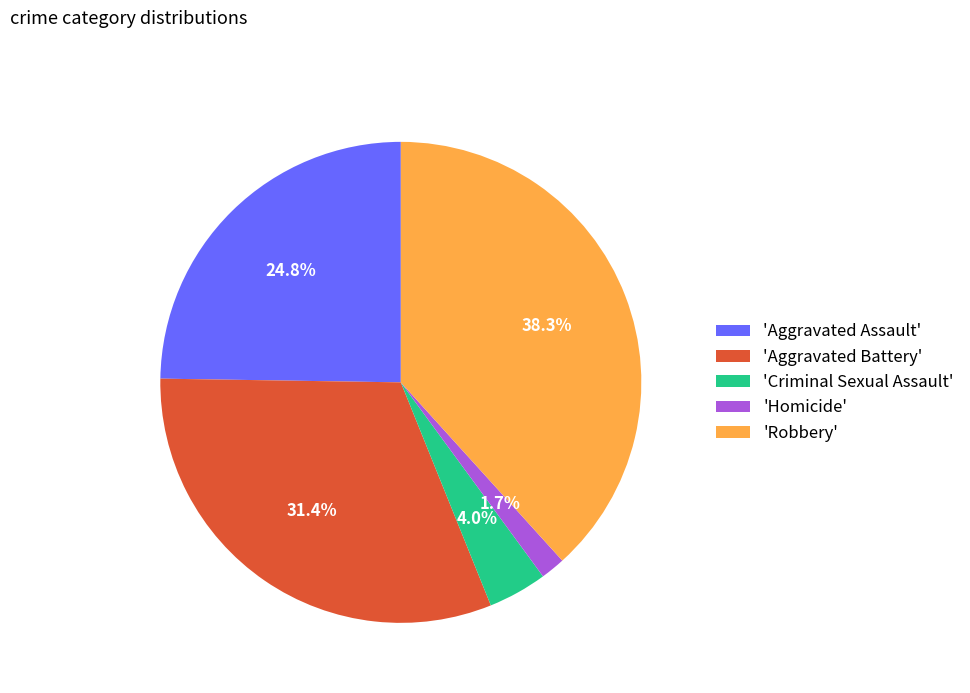

Does 'Aggravated Assault' account for over 50% of the chart?

No